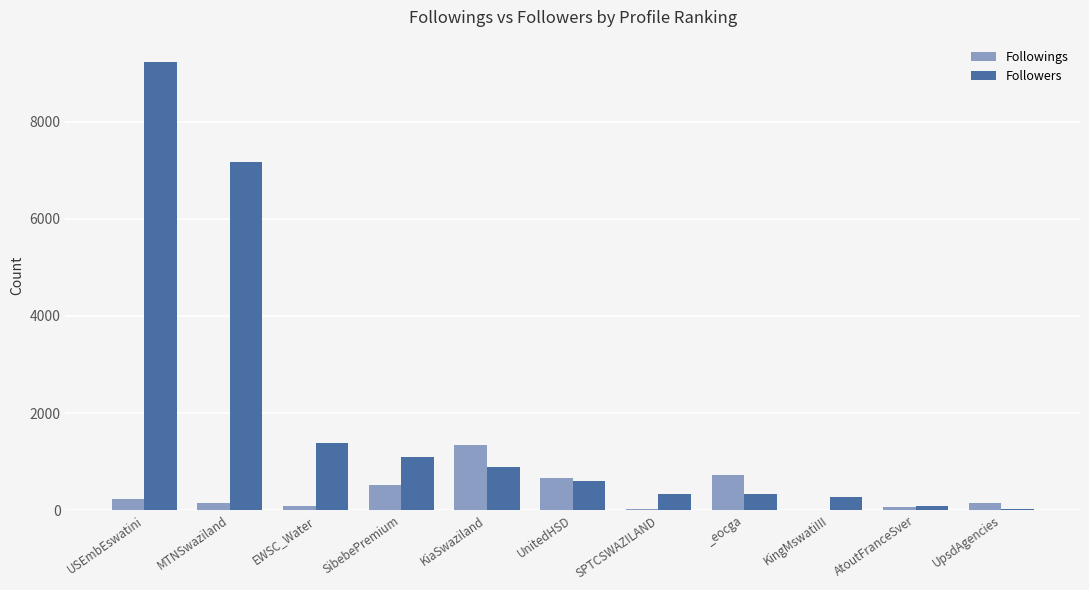

Count the number of categories in the chart.

11